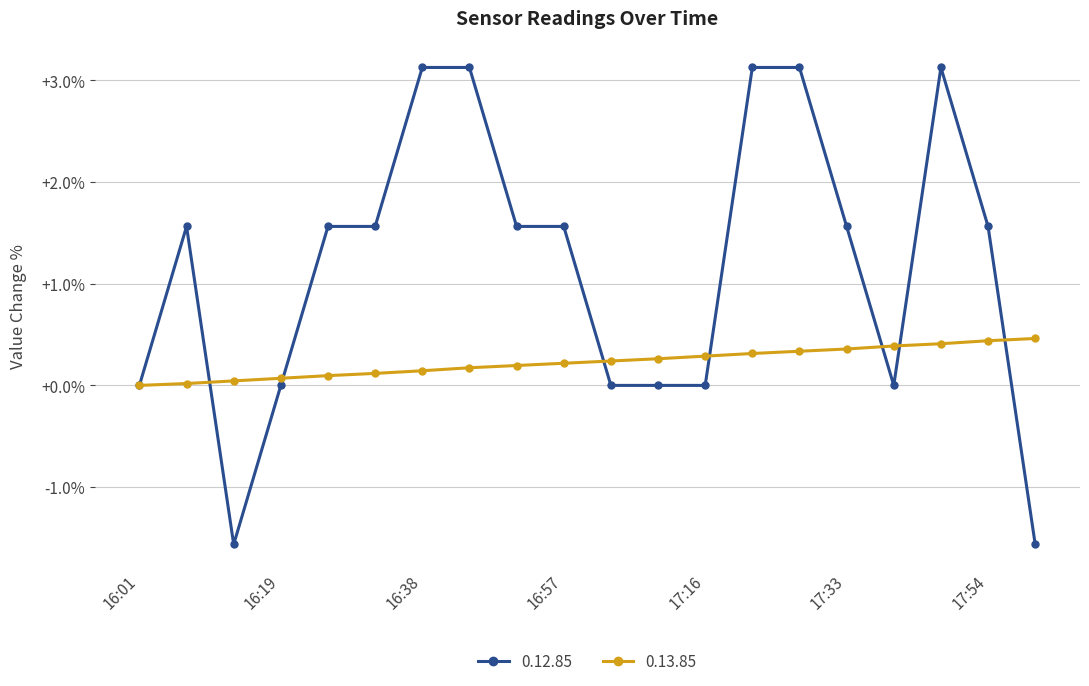

What is the difference between the maximum and second lowest values in the 0.12.85 series?

4.7